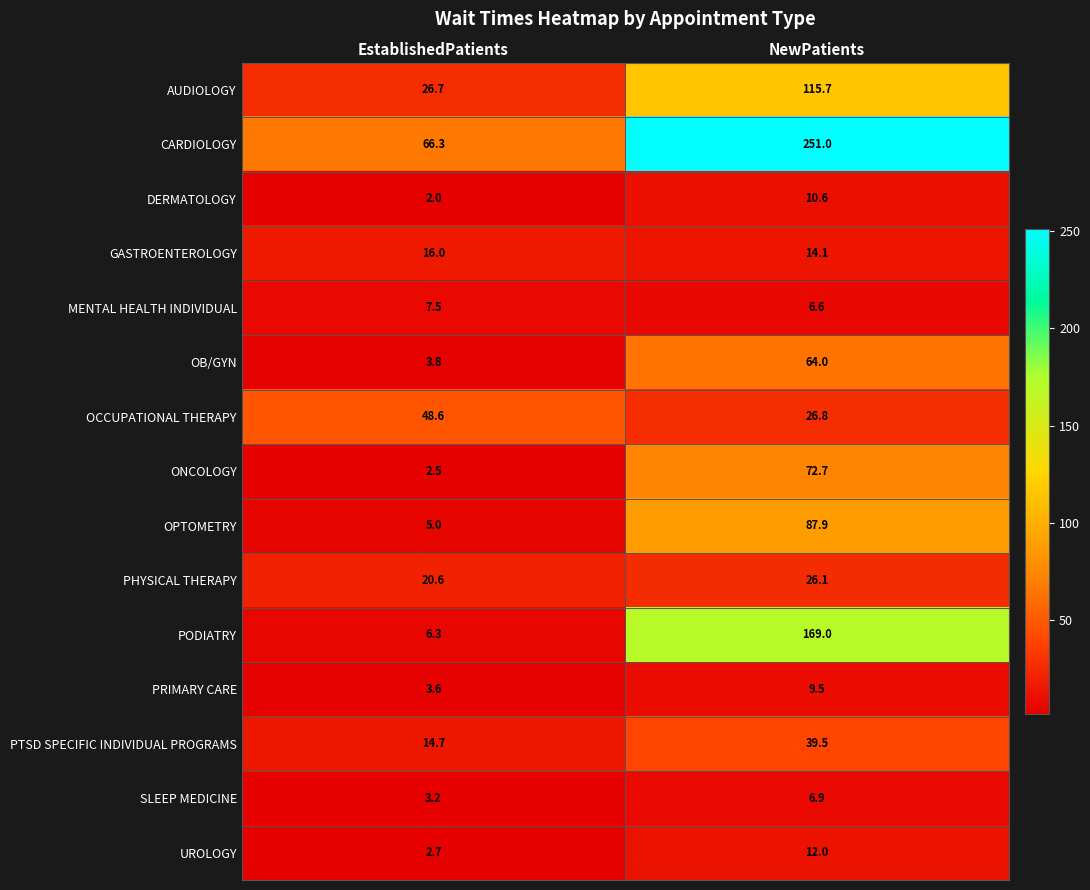

At how many categories does at least one series exceed 7?

2